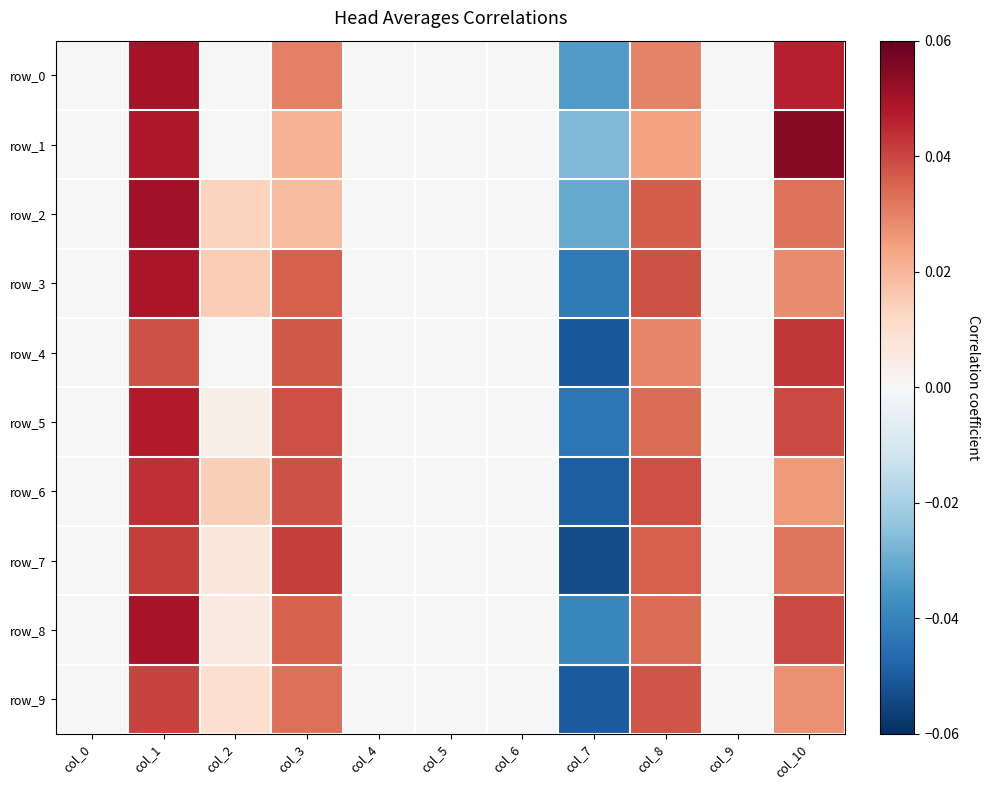

Reading left to right, transcribe all the data shown in this chart.

row_0: col_0=0.0	col_1=0.1	col_2=0.0	col_3=0.0	col_4=0.0	col_5=0.0	col_6=0.0	col_7=-0.0	col_8=0.0	col_9=0.0	col_10=0.0
row_1: col_0=0.0	col_1=0.0	col_2=0.0	col_3=0.0	col_4=0.0	col_5=0.0	col_6=0.0	col_7=-0.0	col_8=0.0	col_9=0.0	col_10=0.1
row_2: col_0=0.0	col_1=0.1	col_2=0.0	col_3=0.0	col_4=0.0	col_5=0.0	col_6=0.0	col_7=-0.0	col_8=0.0	col_9=0.0	col_10=0.0
row_3: col_0=0.0	col_1=0.0	col_2=0.0	col_3=0.0	col_4=0.0	col_5=0.0	col_6=0.0	col_7=-0.0	col_8=0.0	col_9=0.0	col_10=0.0
row_4: col_0=0.0	col_1=0.0	col_2=0.0	col_3=0.0	col_4=0.0	col_5=0.0	col_6=0.0	col_7=-0.1	col_8=0.0	col_9=0.0	col_10=0.0
row_5: col_0=0.0	col_1=0.0	col_2=0.0	col_3=0.0	col_4=0.0	col_5=0.0	col_6=0.0	col_7=-0.0	col_8=0.0	col_9=0.0	col_10=0.0
row_6: col_0=0.0	col_1=0.0	col_2=0.0	col_3=0.0	col_4=0.0	col_5=0.0	col_6=0.0	col_7=-0.0	col_8=0.0	col_9=0.0	col_10=0.0
row_7: col_0=0.0	col_1=0.0	col_2=0.0	col_3=0.0	col_4=0.0	col_5=0.0	col_6=0.0	col_7=-0.1	col_8=0.0	col_9=0.0	col_10=0.0
row_8: col_0=0.0	col_1=0.0	col_2=0.0	col_3=0.0	col_4=0.0	col_5=0.0	col_6=0.0	col_7=-0.0	col_8=0.0	col_9=0.0	col_10=0.0
row_9: col_0=0.0	col_1=0.0	col_2=0.0	col_3=0.0	col_4=0.0	col_5=0.0	col_6=0.0	col_7=-0.0	col_8=0.0	col_9=0.0	col_10=0.0